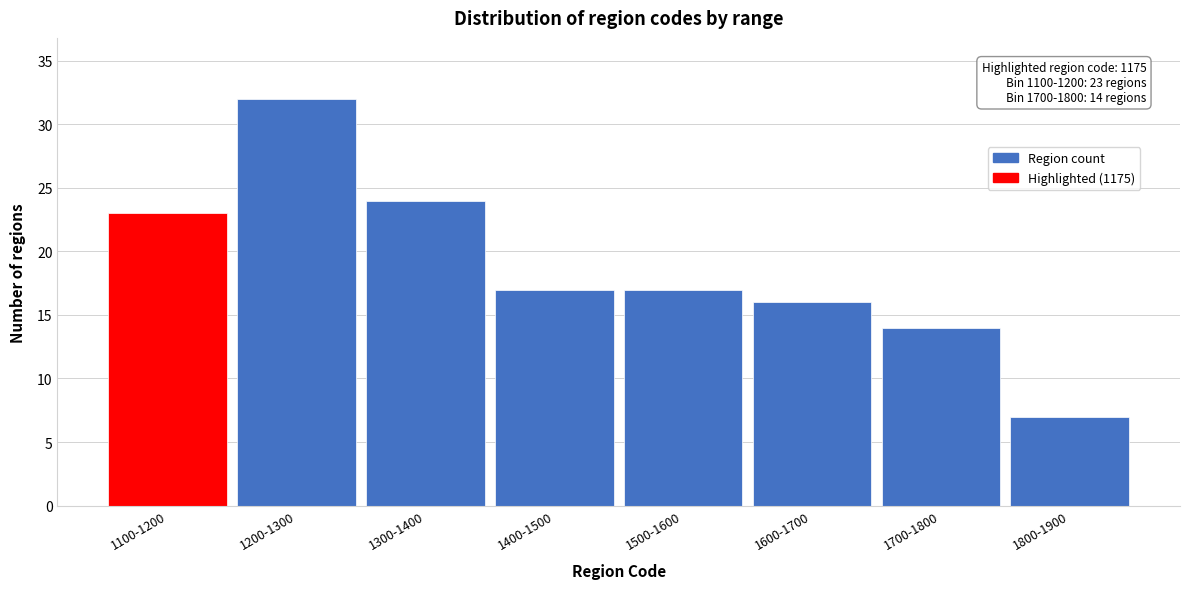

Reading left to right, list all the values displayed in this chart.

23	32	24	17	17	16	14	7